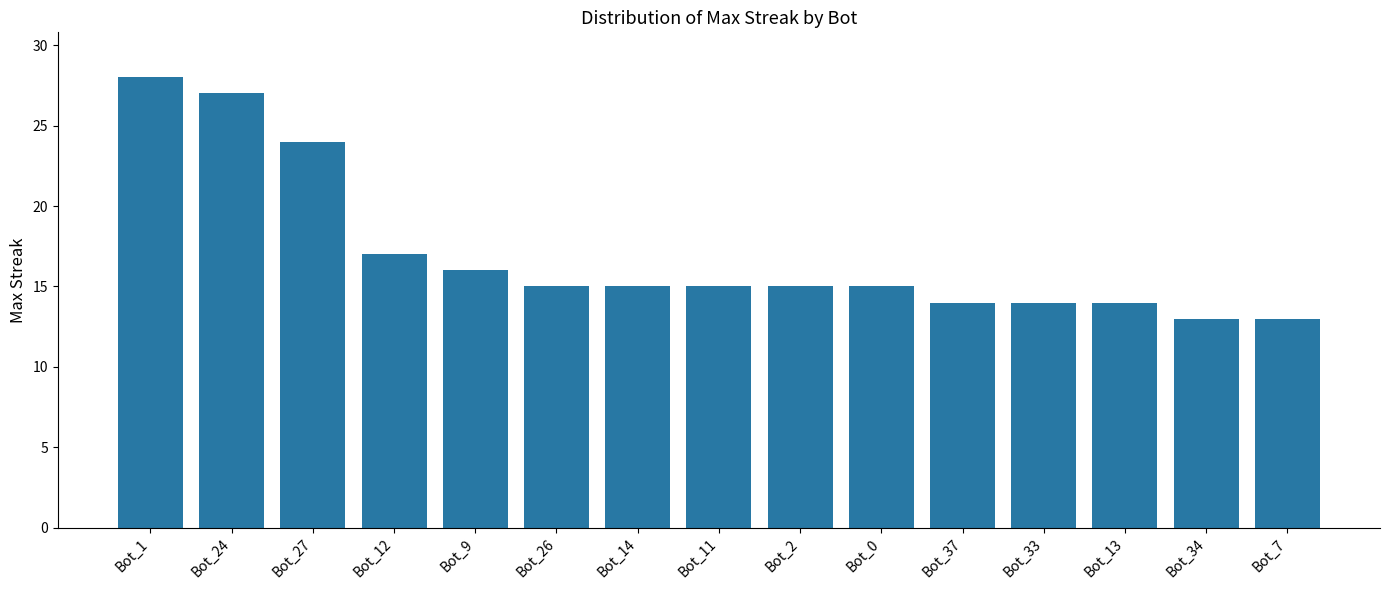

Count the number of categories in the chart.

15